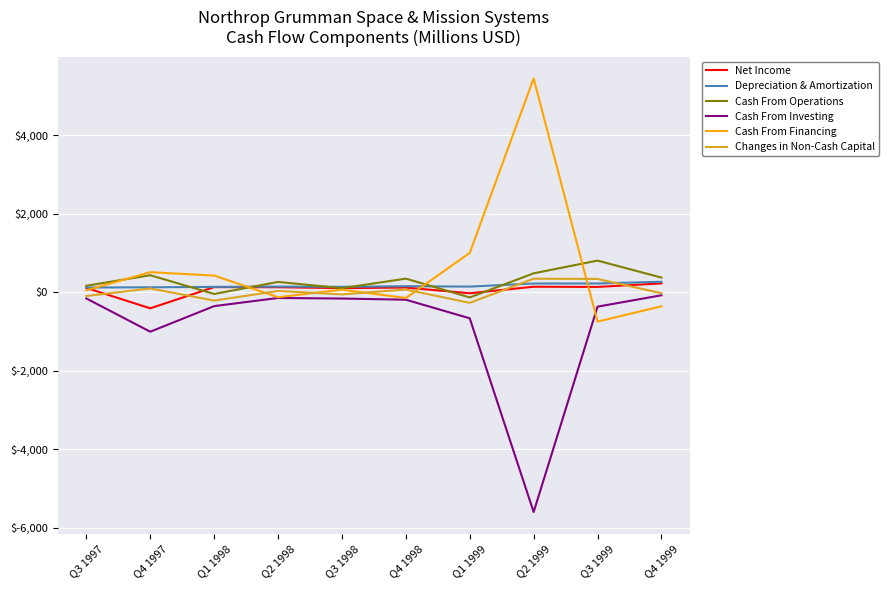

Which series changed the most between Q1 1998 and Q4 1999?

Cash From Financing